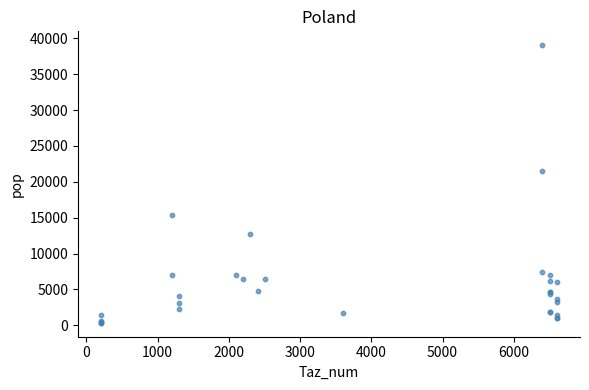

What Y value in the scatter plot is closest to 19692?

21444.0